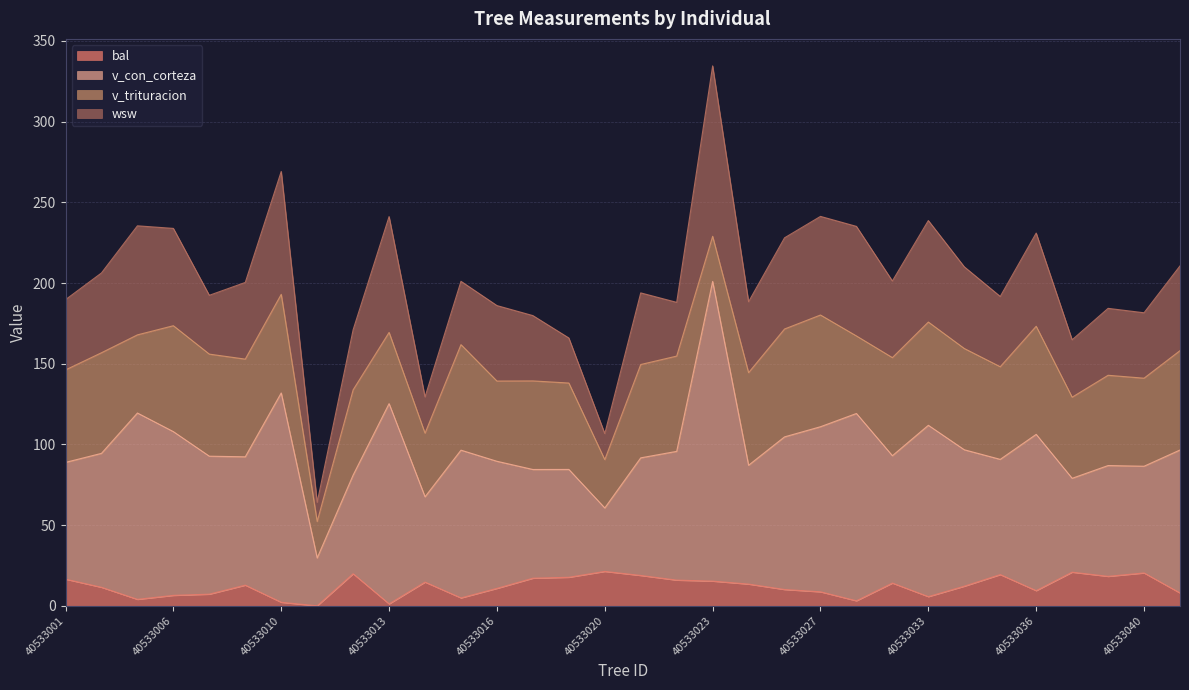

At which label is v_trituracion closest to 45?

40533013